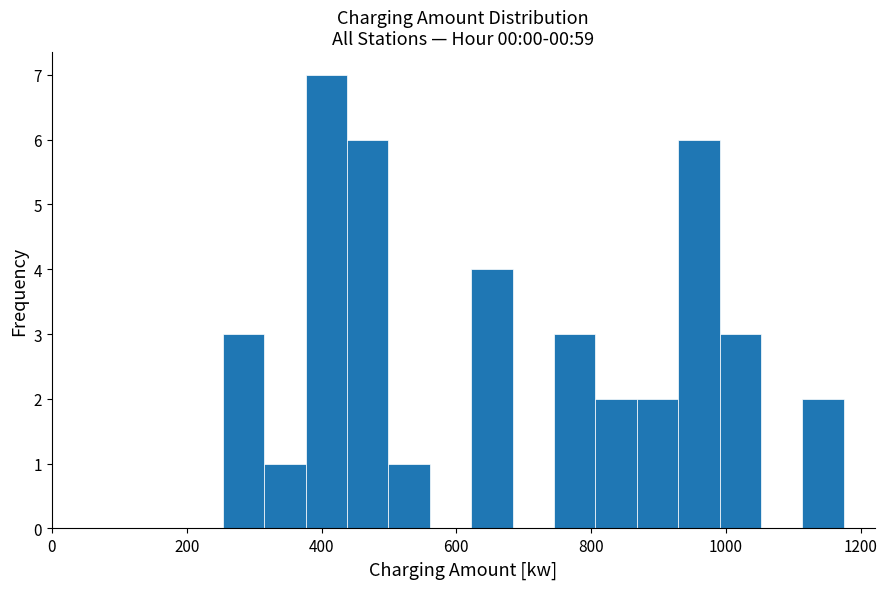

Around what value on the x-axis is the tallest bar? Give the approximate position of its centre, as read against the axis.

400